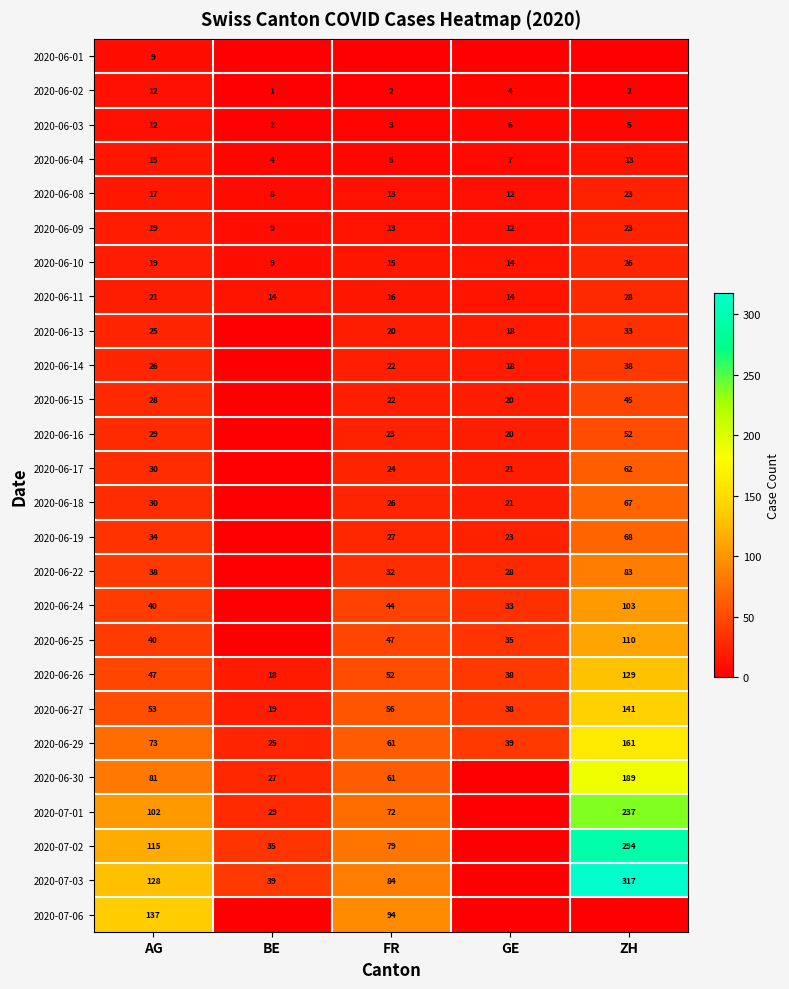

How many categories are shown in the chart?

5